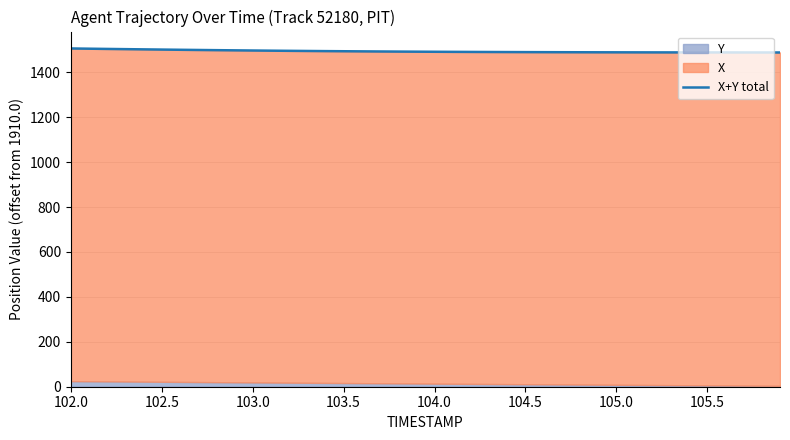

At which label does the data first exceed 1491?

102.0